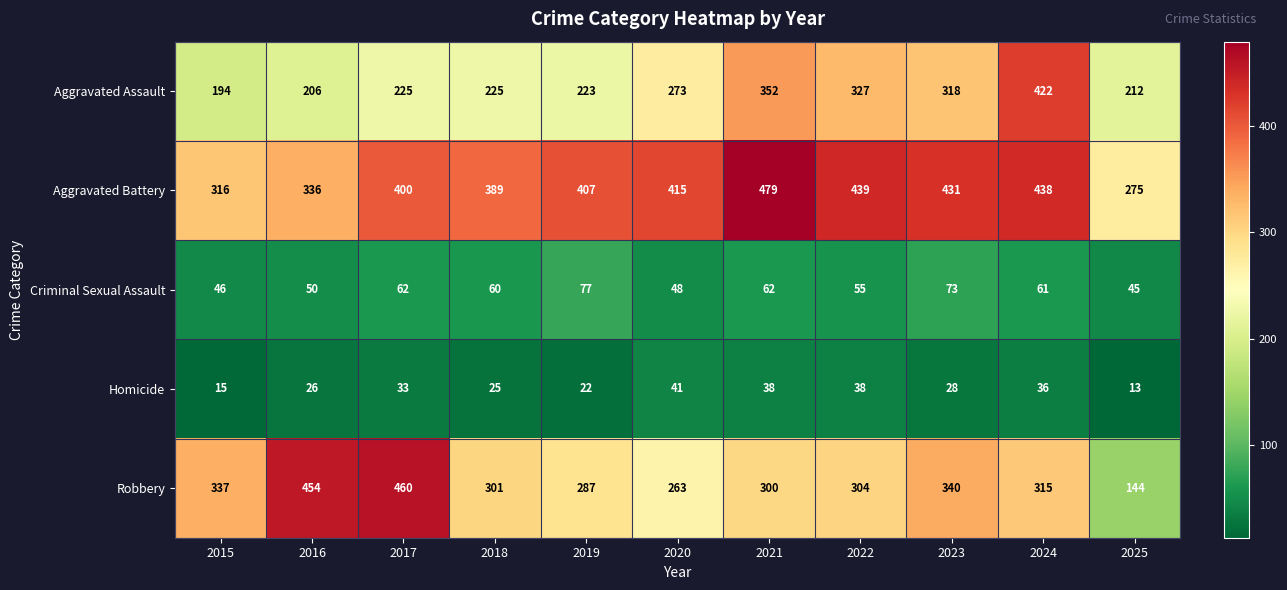

What is the smallest value displayed?

13